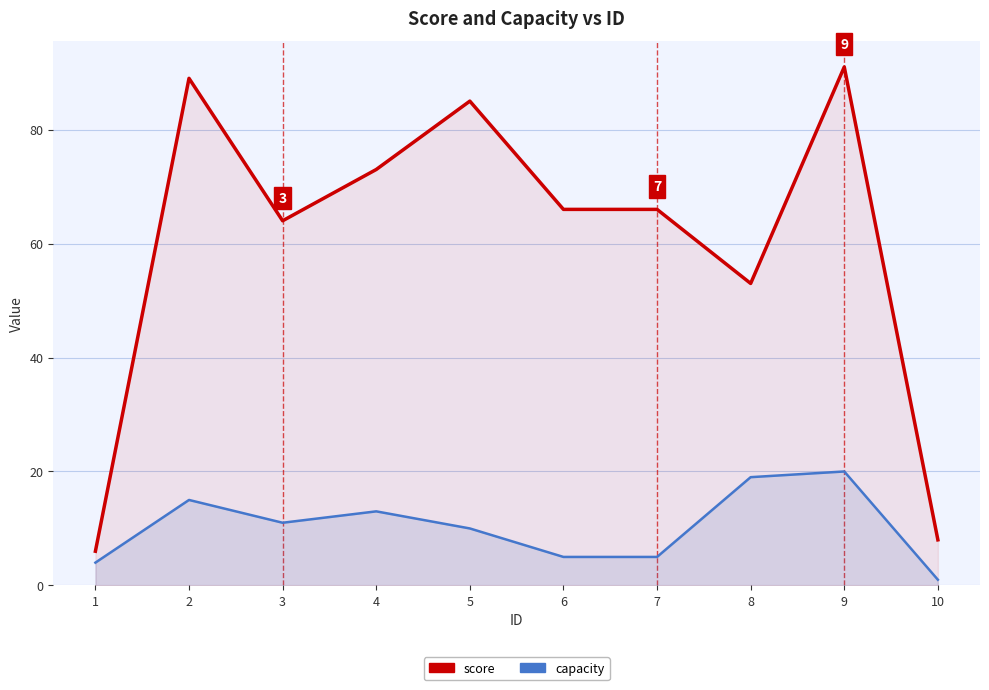

True or false: score and capacity intersect in this chart.

False